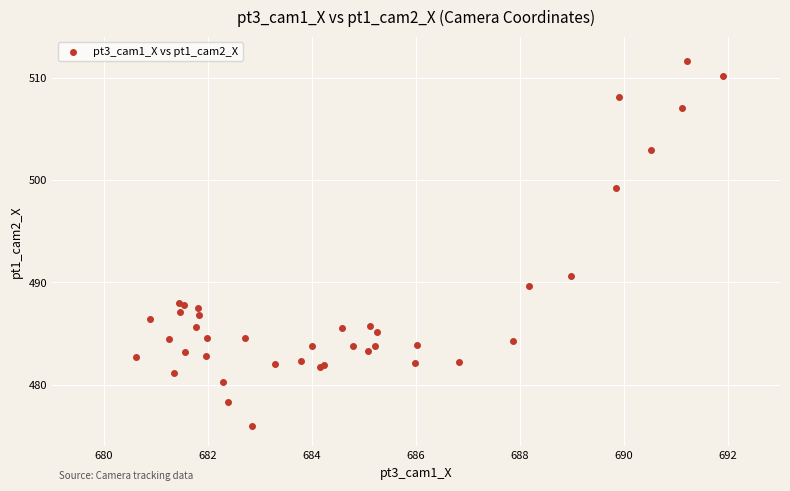

What Y value in the scatter plot is closest to 493?

490.6